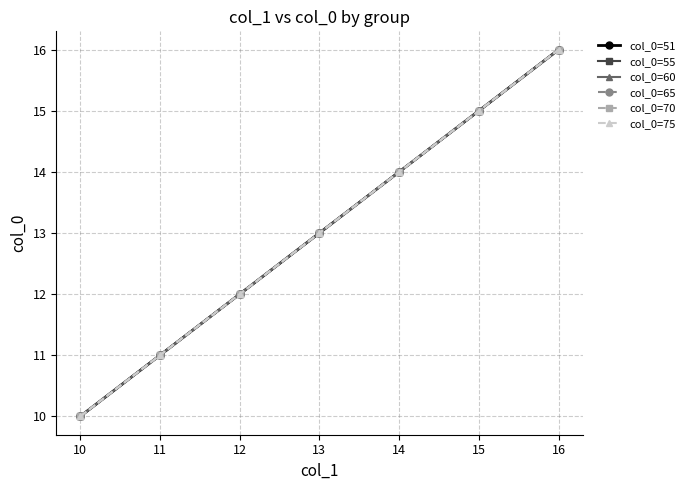

Rank the categories by col_0=60 value from lowest to highest.

10, 11, 12, 13, 14, 15, 16